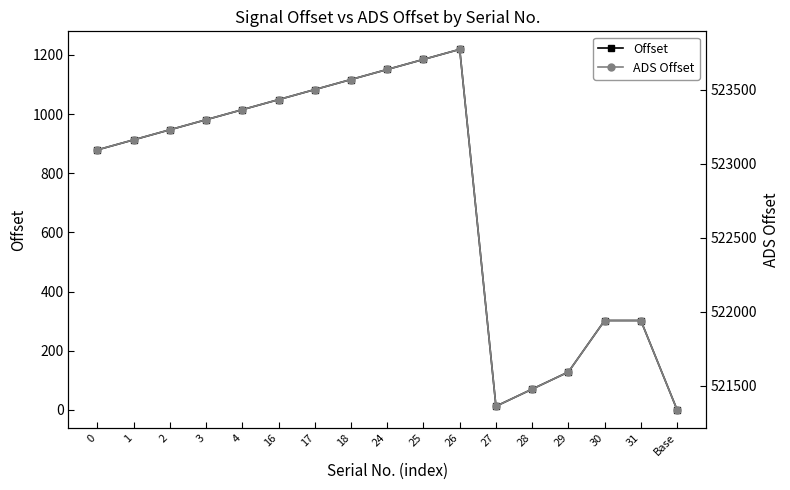

At which label does ADS Offset first exceed 523231?

3